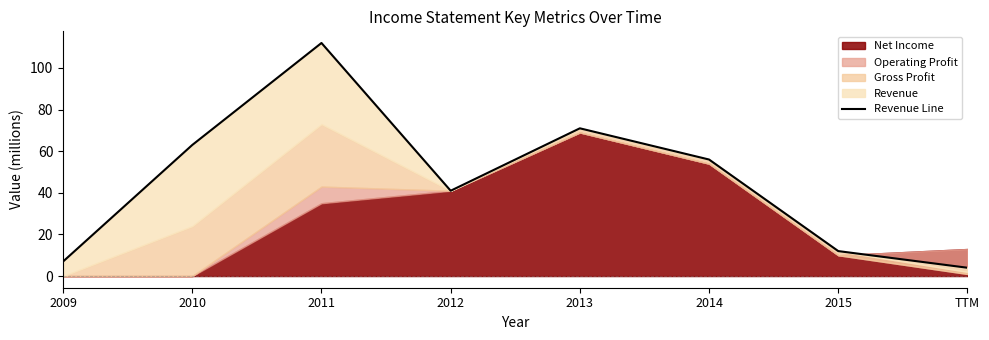

The value at TTM is 6. True or false?

False